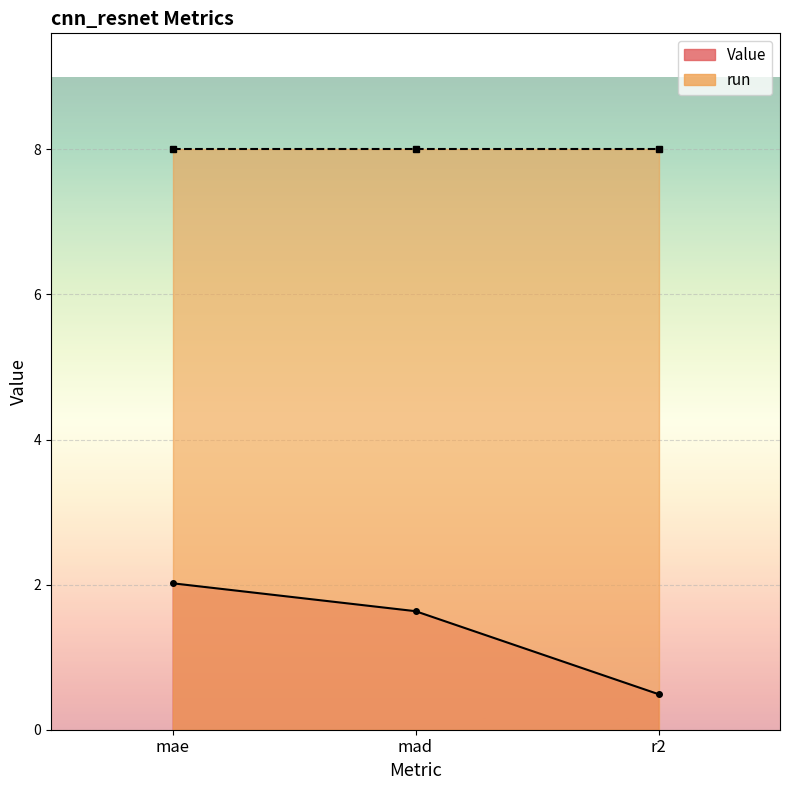

What is the sum of the Value values at r2 and mae?

2.5